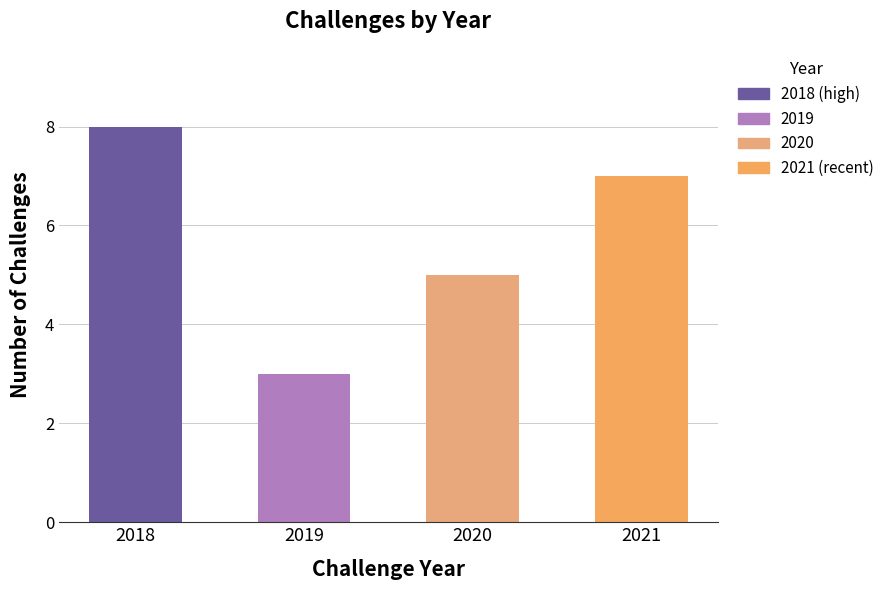

Reading right to left, list all the values displayed in this chart.

2021=7	2020=5	2019=3	2018=8